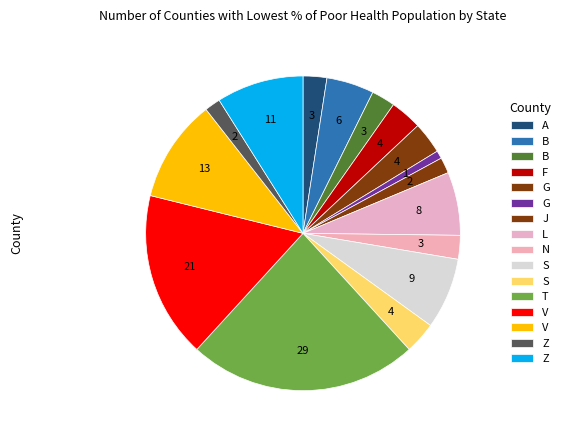

What is the smallest slice in the pie chart?

GR